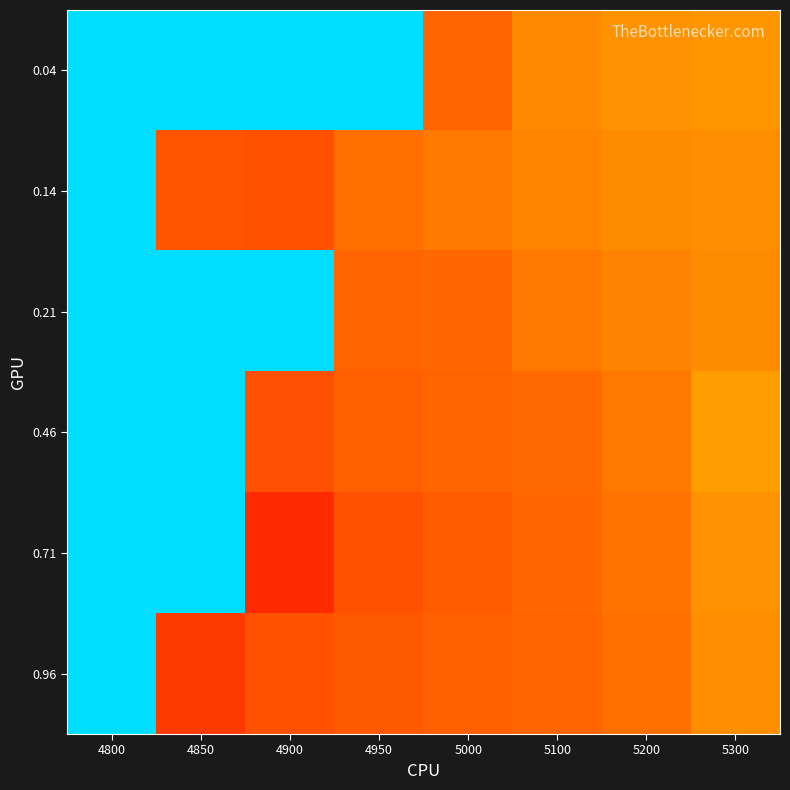

Reading right to left, what are all the values shown in this chart?

0.04: 5300=0.2	5200=0.2	5100=0.2	5000=0.1	4950=1.0	4900=1.0	4850=1.0	4800=1.0
0.14: 5300=0.2	5200=0.2	5100=0.1	5000=0.1	4950=0.1	4900=0.1	4850=0.1	4800=1.0
0.21: 5300=0.2	5200=0.1	5100=0.1	5000=0.1	4950=0.1	4900=1.0	4850=1.0	4800=1.0
0.46: 5300=0.2	5200=0.1	5100=0.1	5000=0.1	4950=0.1	4900=0.1	4850=1.0	4800=1.0
0.71: 5300=0.2	5200=0.1	5100=0.1	5000=0.1	4950=0.1	4900=0.0	4850=1.0	4800=1.0
0.96: 5300=0.2	5200=0.1	5100=0.1	5000=0.1	4950=0.1	4900=0.1	4850=0.0	4800=1.0